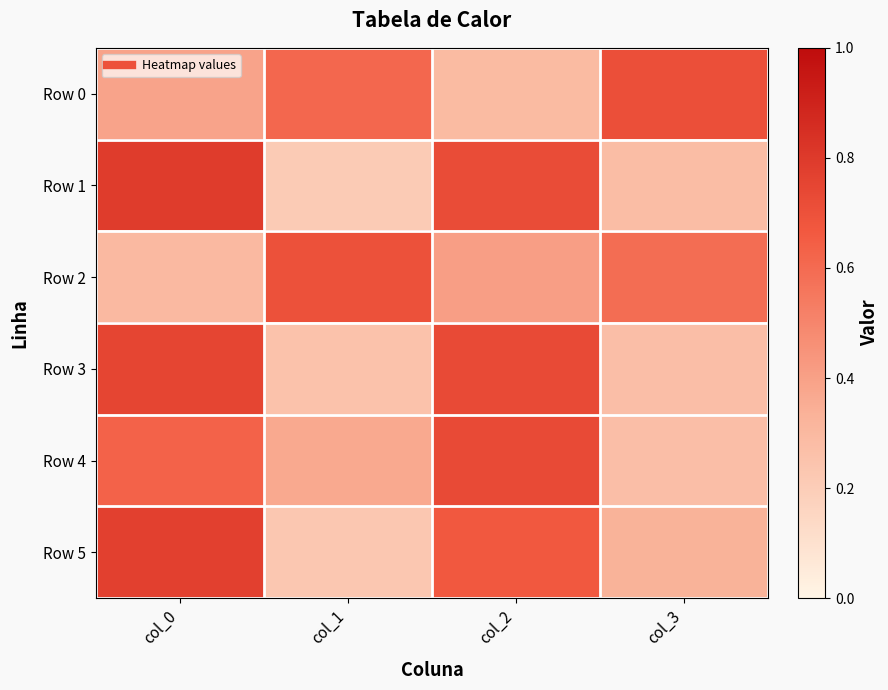

At which category does the chart reach its peak across all series?

col_0